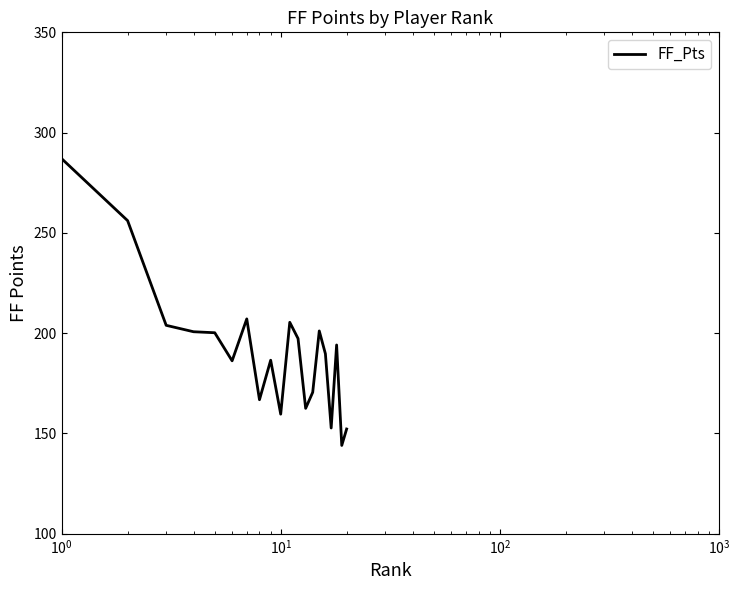

What is the difference between the maximum and minimum values?

143.0